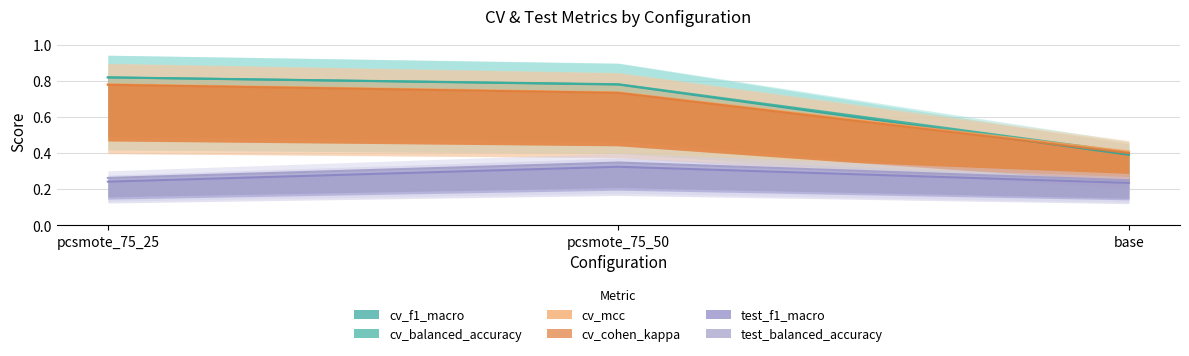

The value of test_balanced_accuracy at pcsmote_75_25 is 0.4. True or false?

False